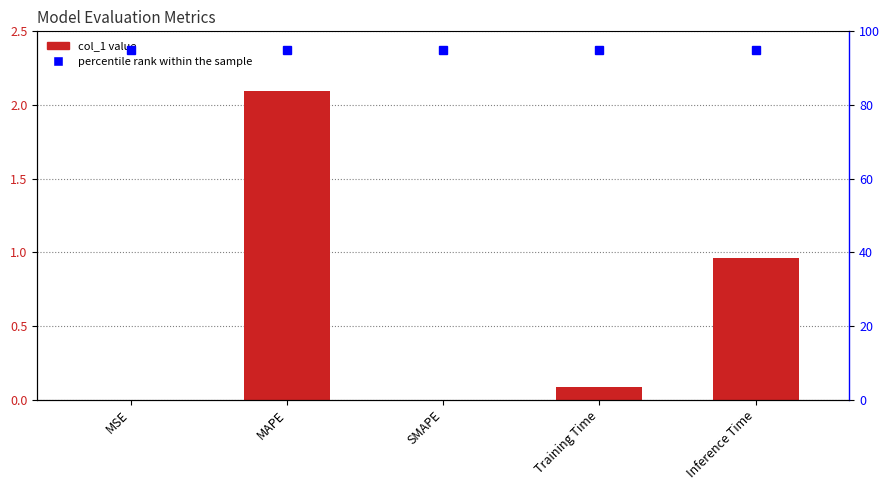

What position from the left is Training Time?

4